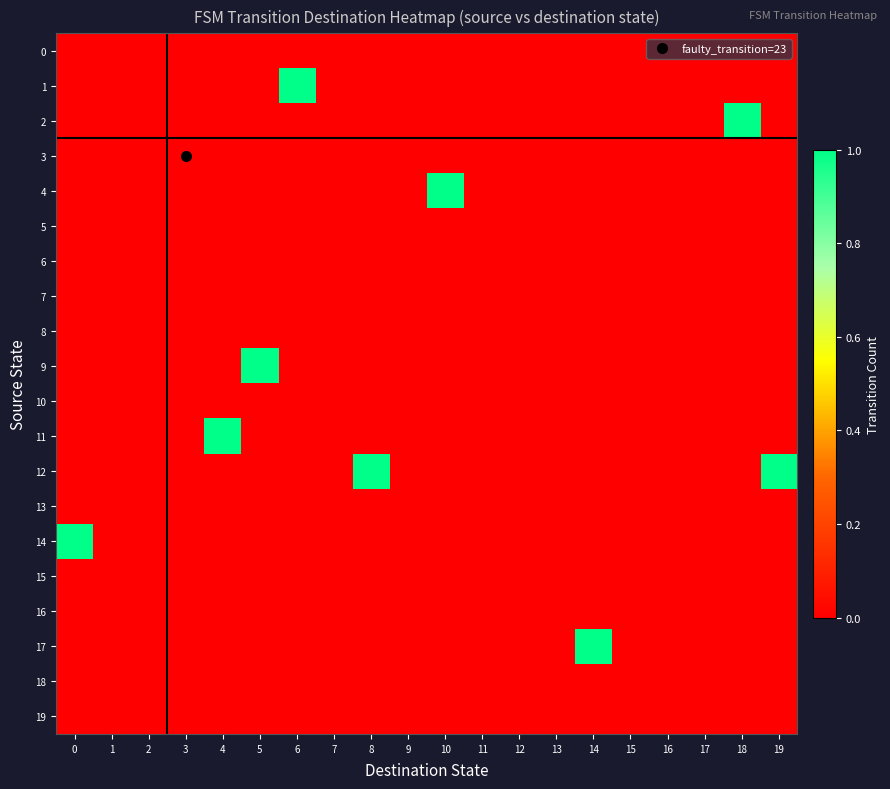

How many series are shown in this chart?

20